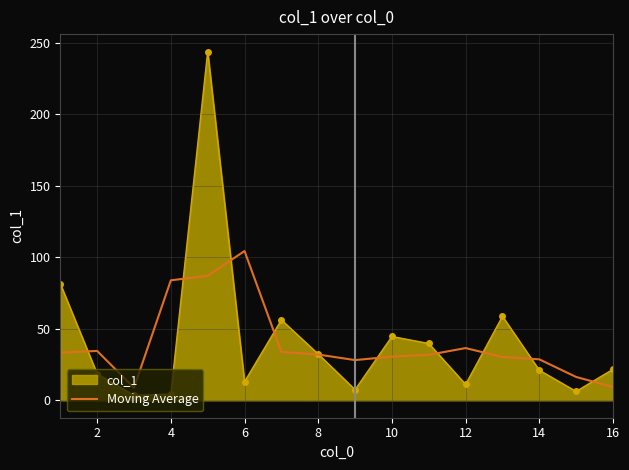

List the series in order of their peak value, lowest first.

Moving Average, col_1